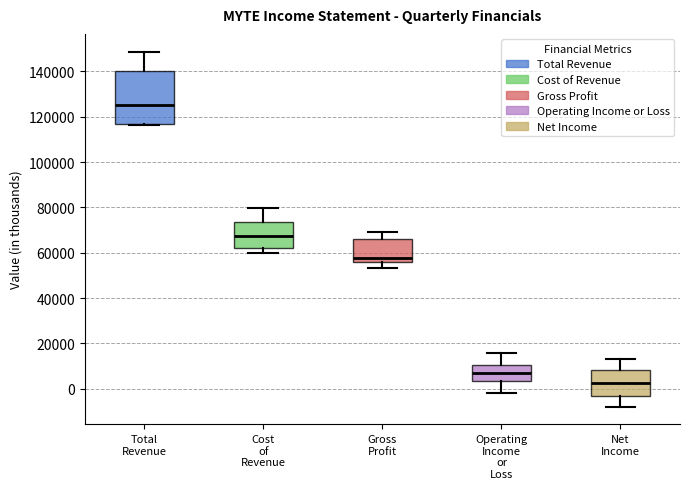

Comparing the boxes themselves (not the whiskers), which one is the tallest?

Total Revenue